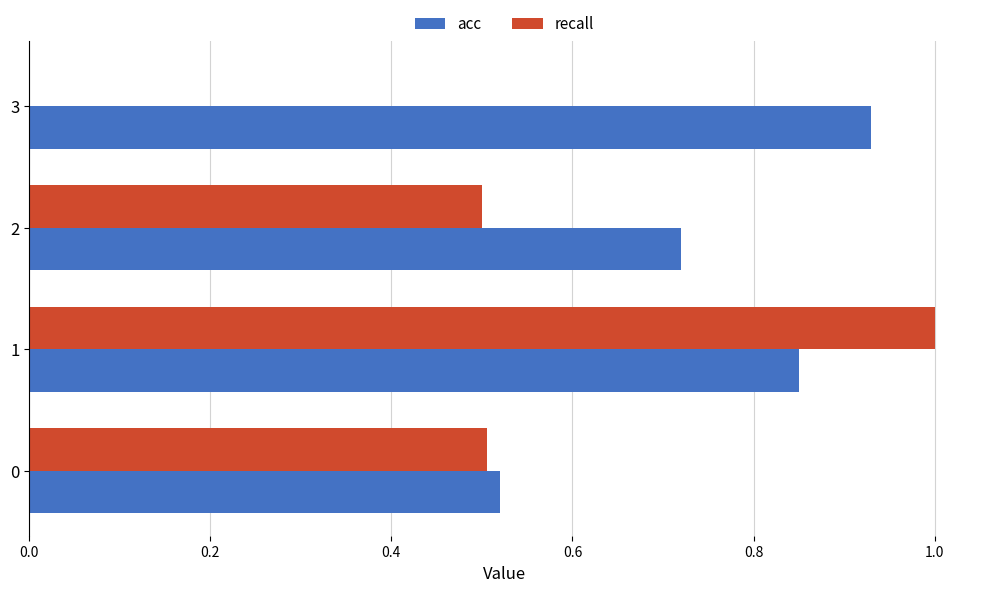

Count the number of data series in this chart.

2